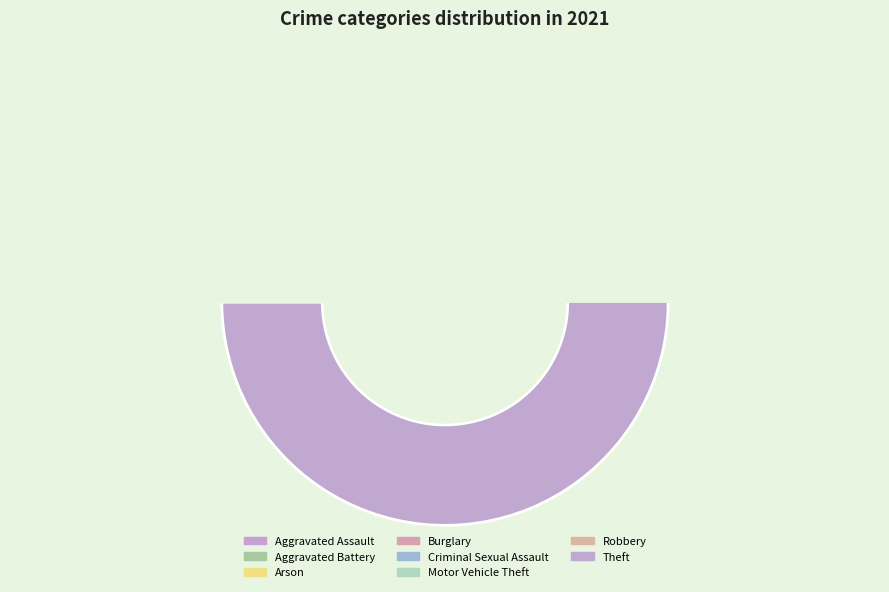

Do Aggravated Assault and Arson together represent more than half of the pie?

No